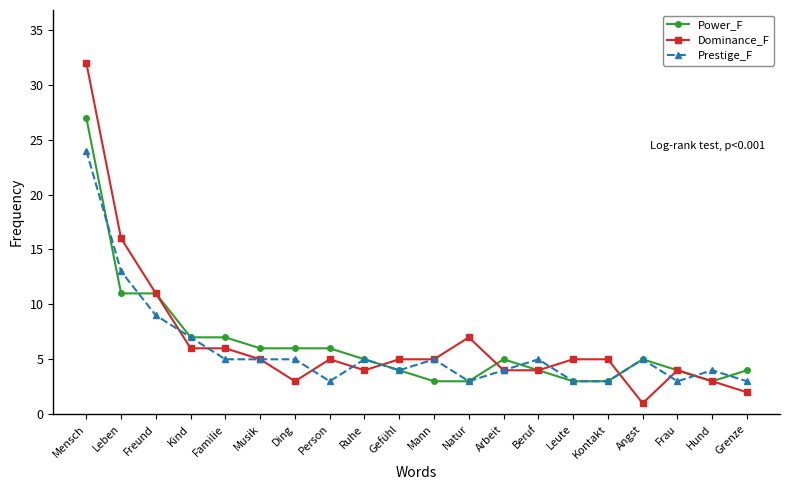

After their last crossing, which series has the higher values: Dominance_F or Power_F?

Power_F